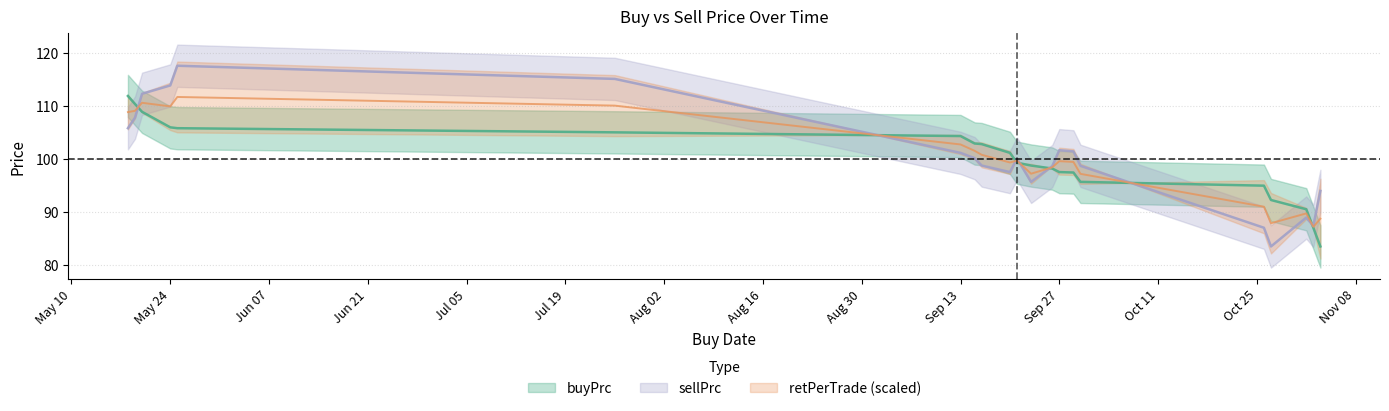

Is it true that sellPrc equals 52.4 at 2022-05-19?

False